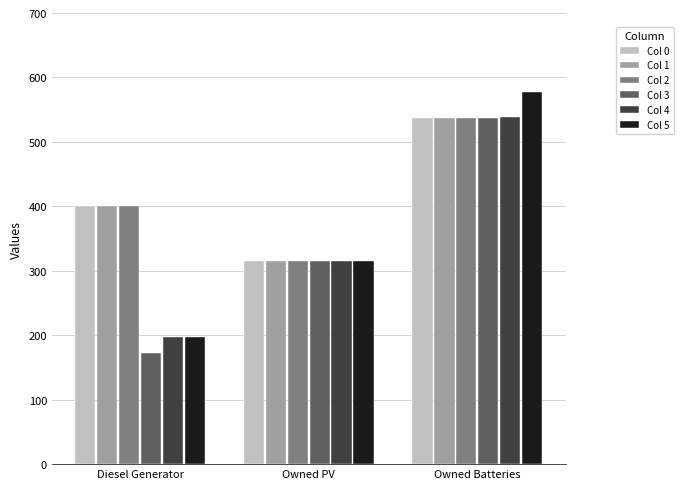

At which category is the sum across all series the highest?

Owned Batteries